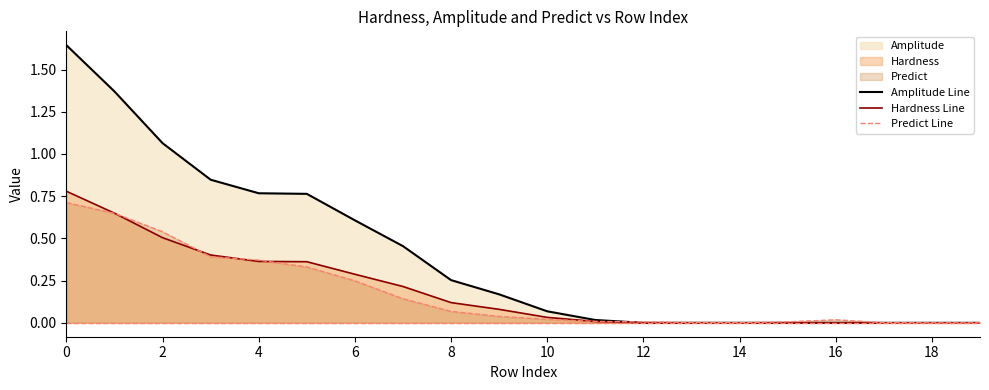

How many data points does each series have?

20